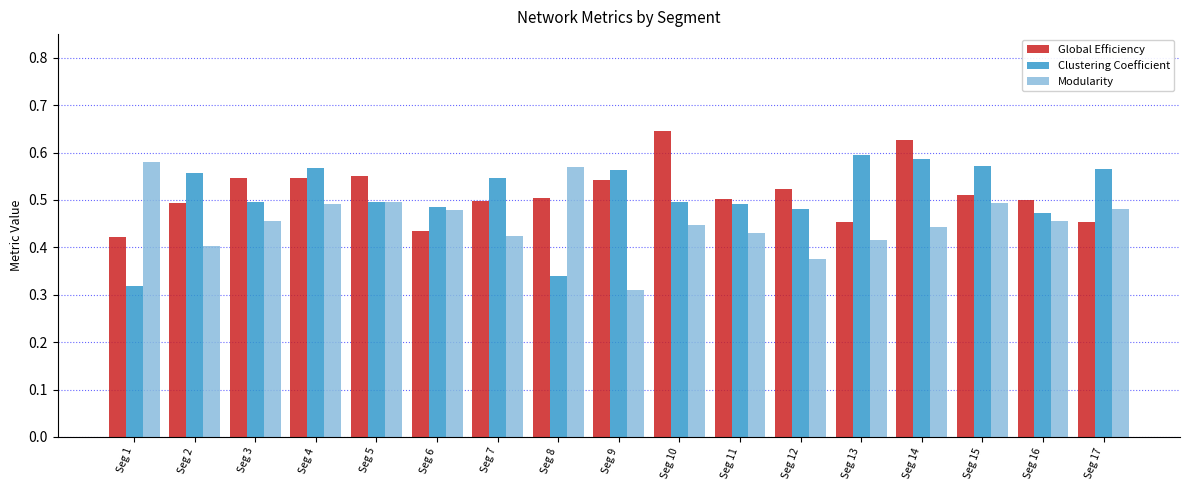

What are all the series names shown in the legend?

Global Efficiency, Clustering Coefficient, Modularity